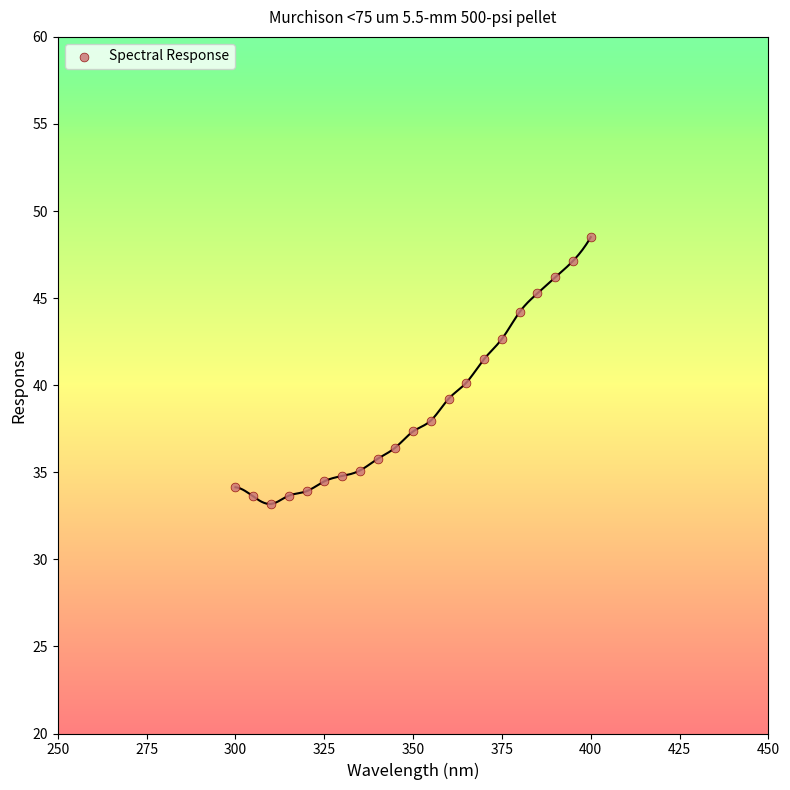

What is the range of Y values (max minus min)?

15.3